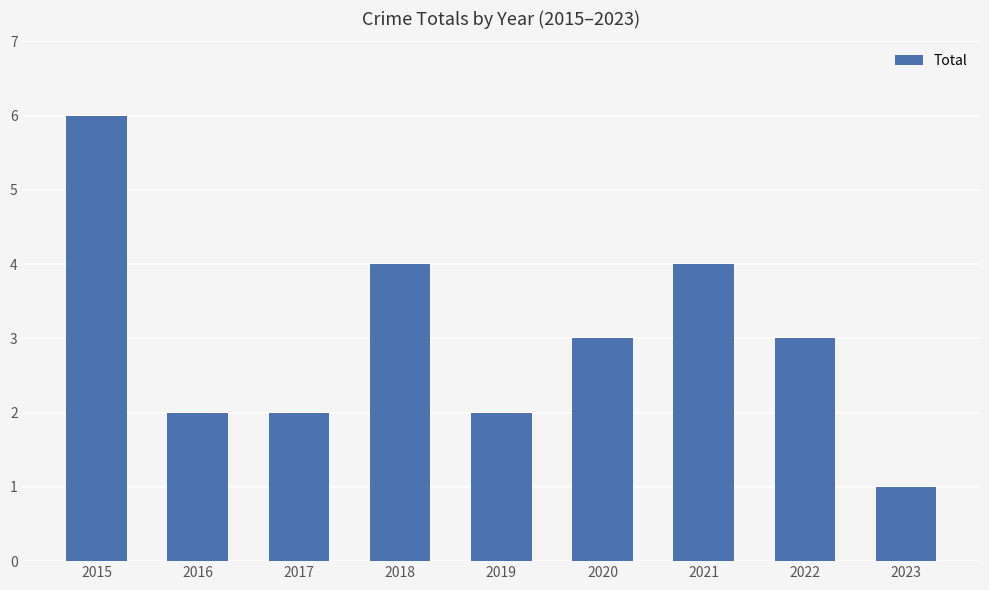

Count the values in the range 2 to 4.

7